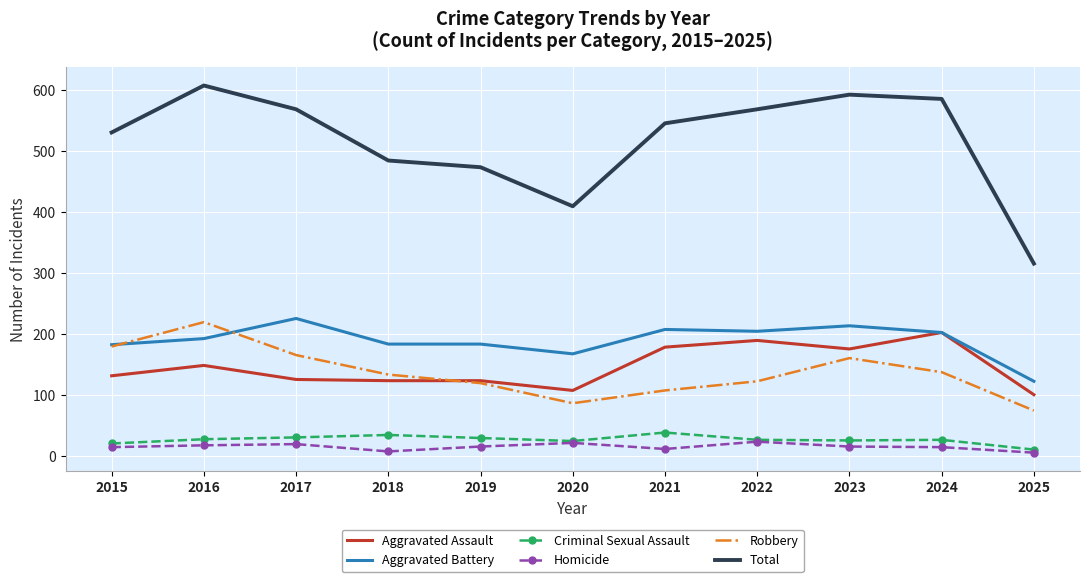

True or false: Criminal Sexual Assault and Robbery intersect in this chart.

False